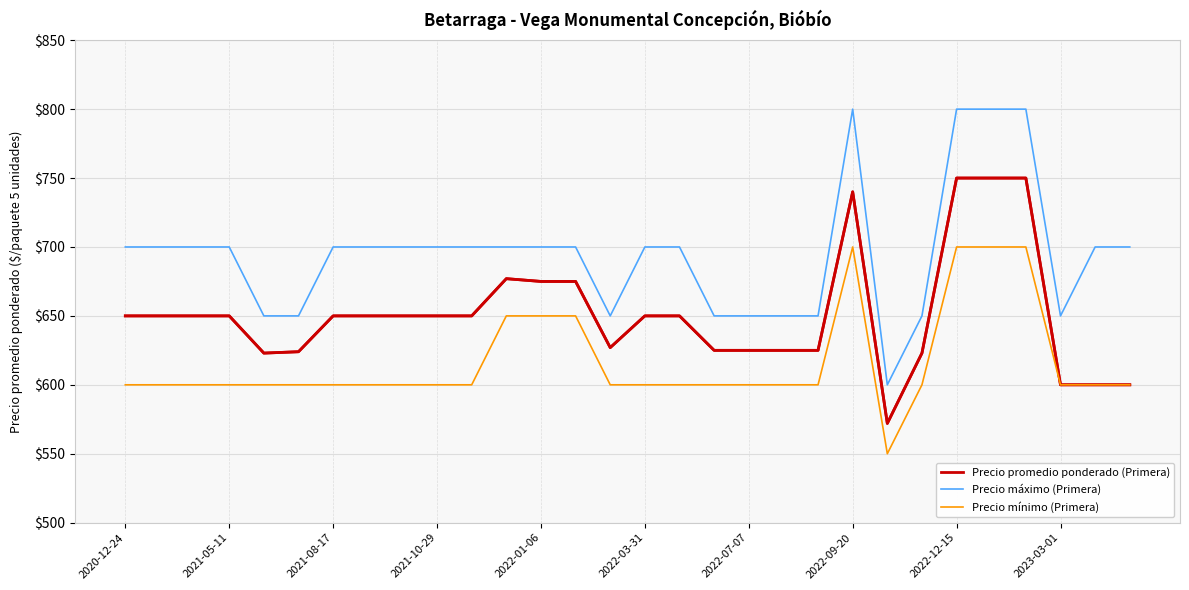

Which series has the largest range (max minus min)?

Precio máximo (Primera)